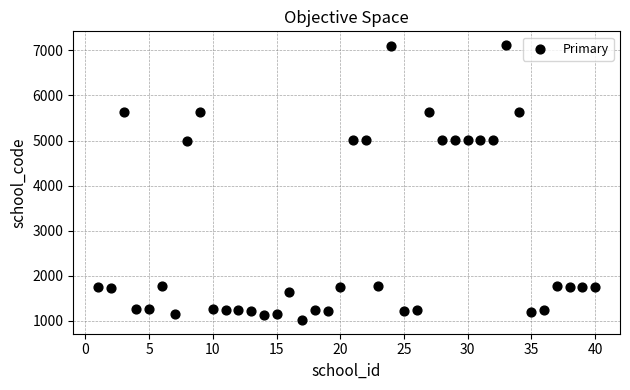

What is the range of Y values (max minus min)?

6098